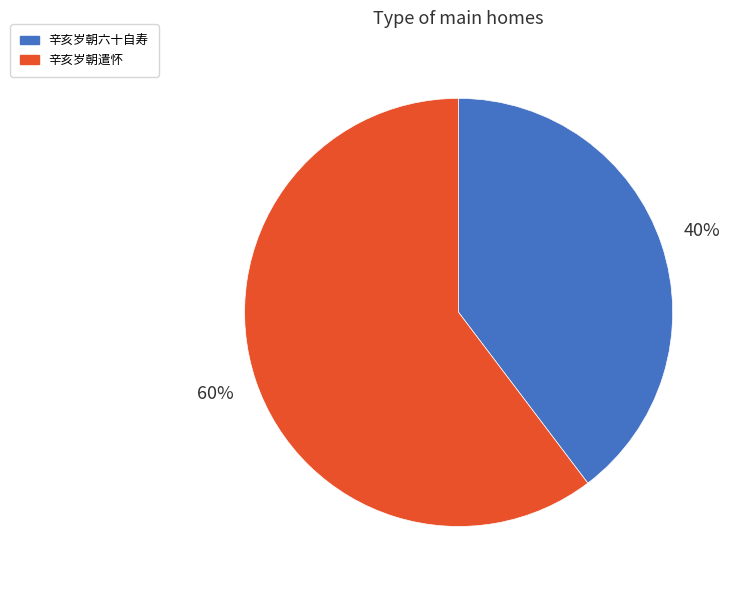

To the nearest percent, what is the average slice percentage?

50%